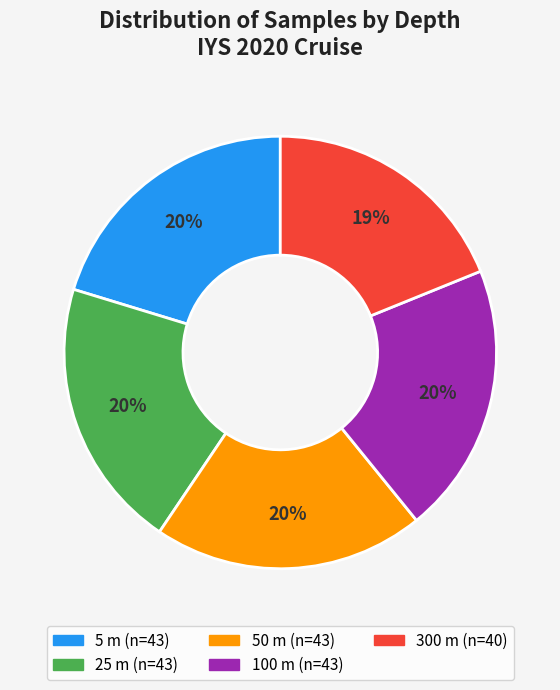

To the nearest percent, what is the average slice percentage?

20%